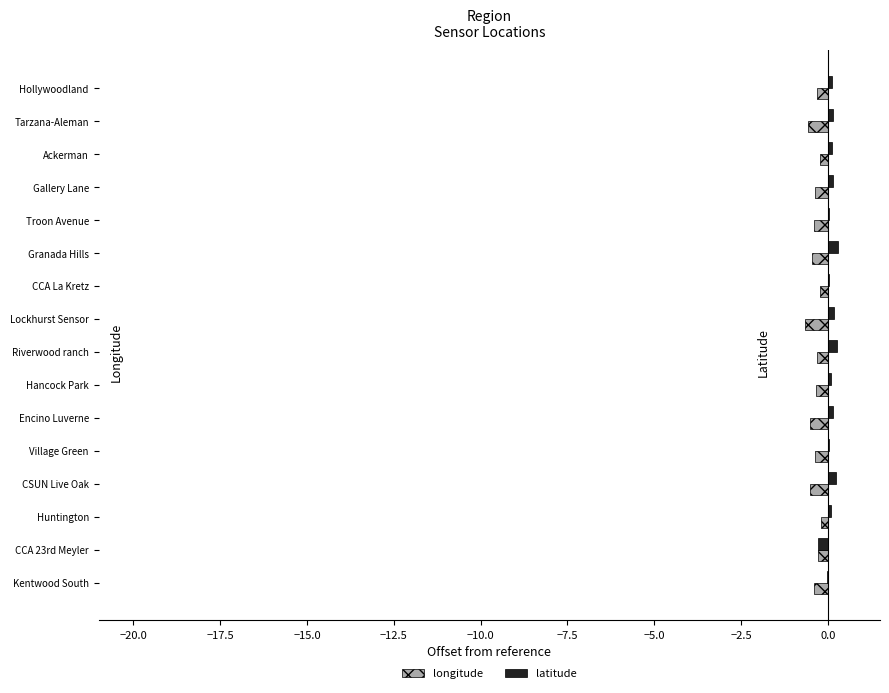

Is the value of longitude at Hollywoodland greater than the value of latitude at Lockhurst Sensor?

No